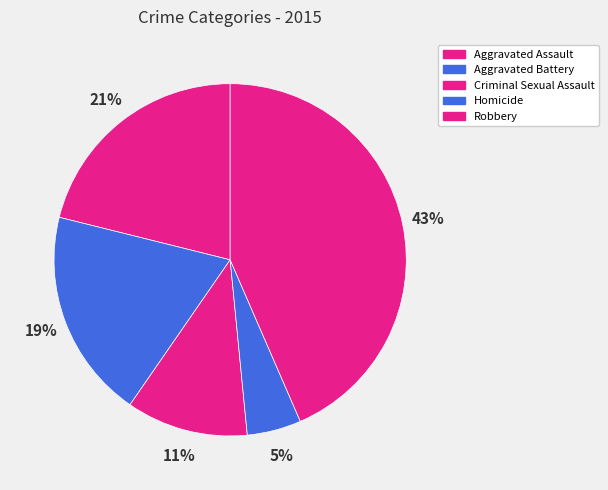

To the nearest percent, what is the difference between the Aggravated Assault and Homicide slice percentages?

16%